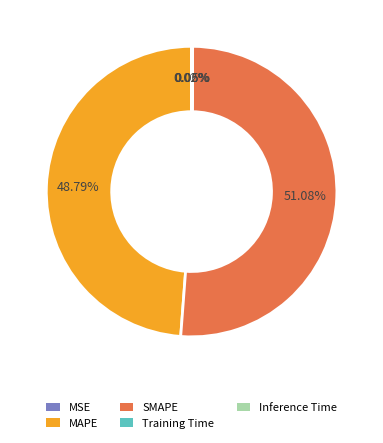

Is there any slice that represents more than half of the pie?

Yes